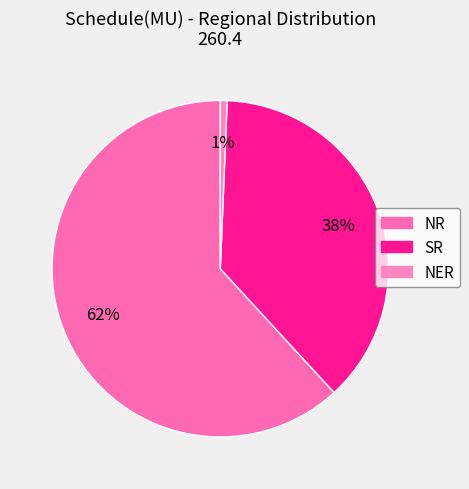

Between NR and NER, which is larger?

NR